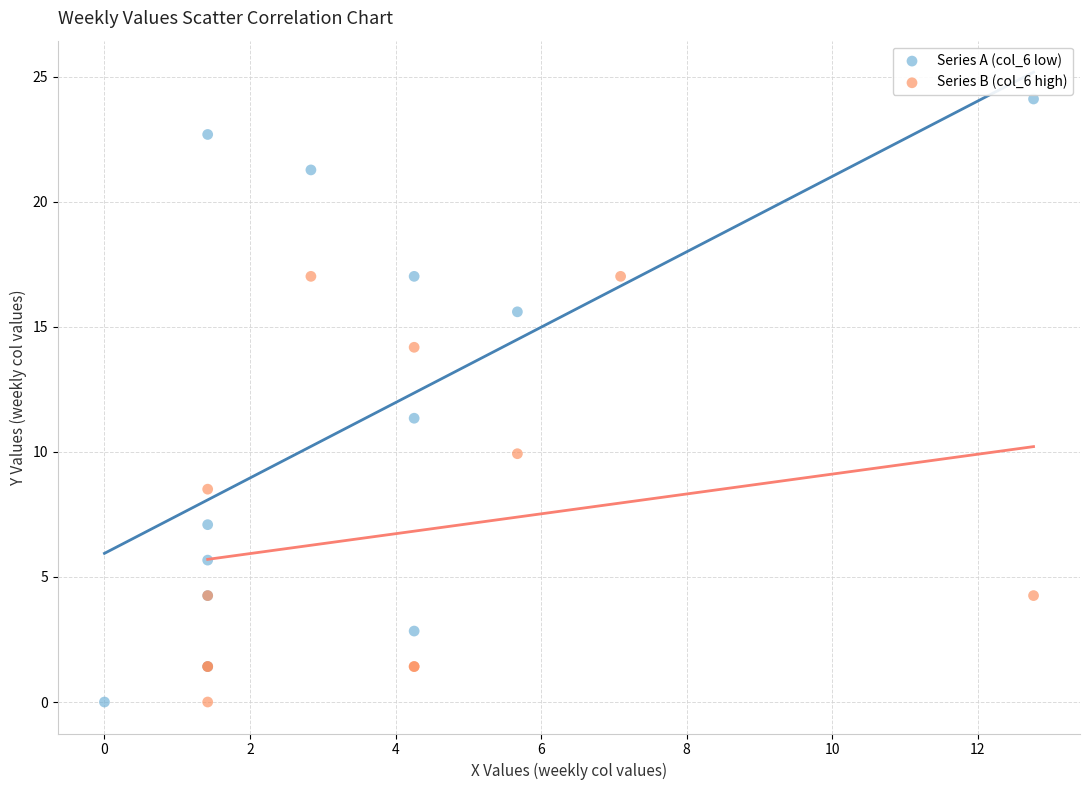

What are all the series names shown in the legend?

Series A (col_6 low), Series B (col_6 high)